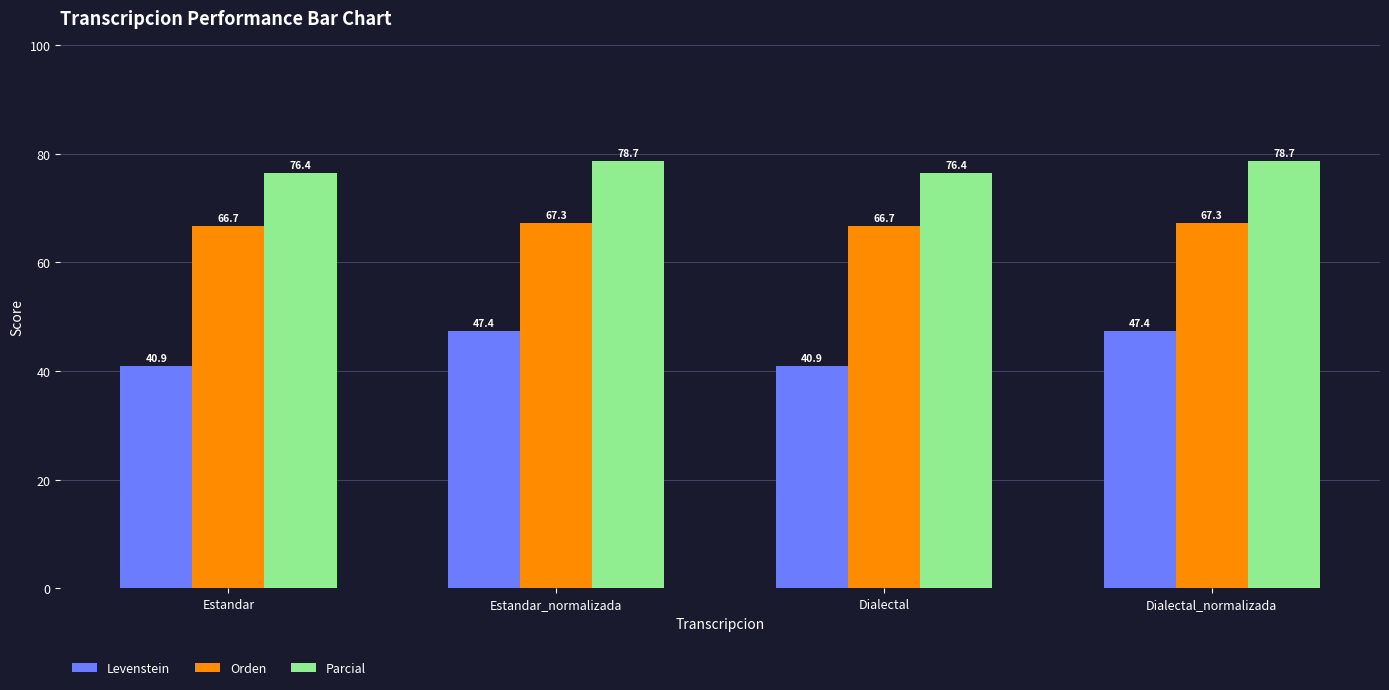

What is the difference between the highest and lowest values at Estandar?

35.5